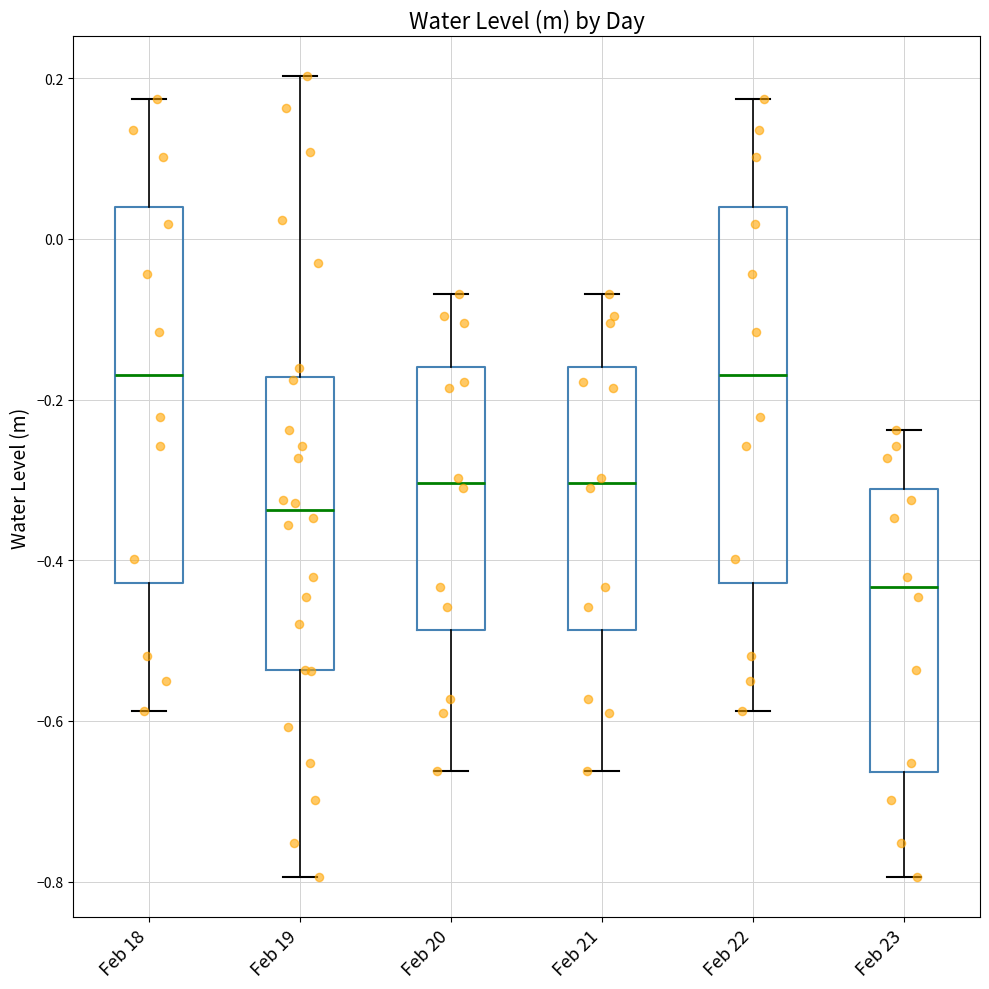

Which box's median line is the lowest?

Feb 23